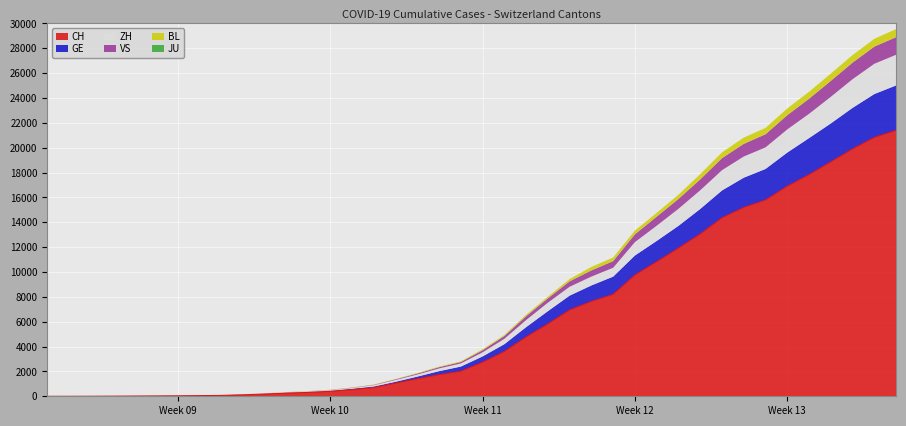

True or false: ZH and BL cross at least once.

False